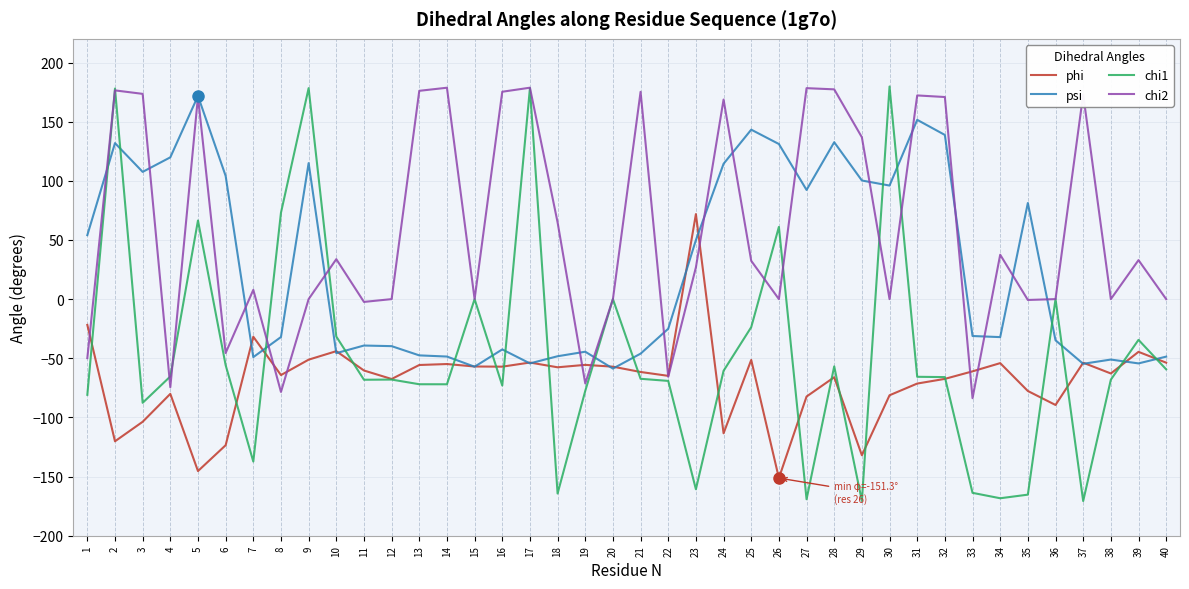

Which series has the widest spread of values?

chi1